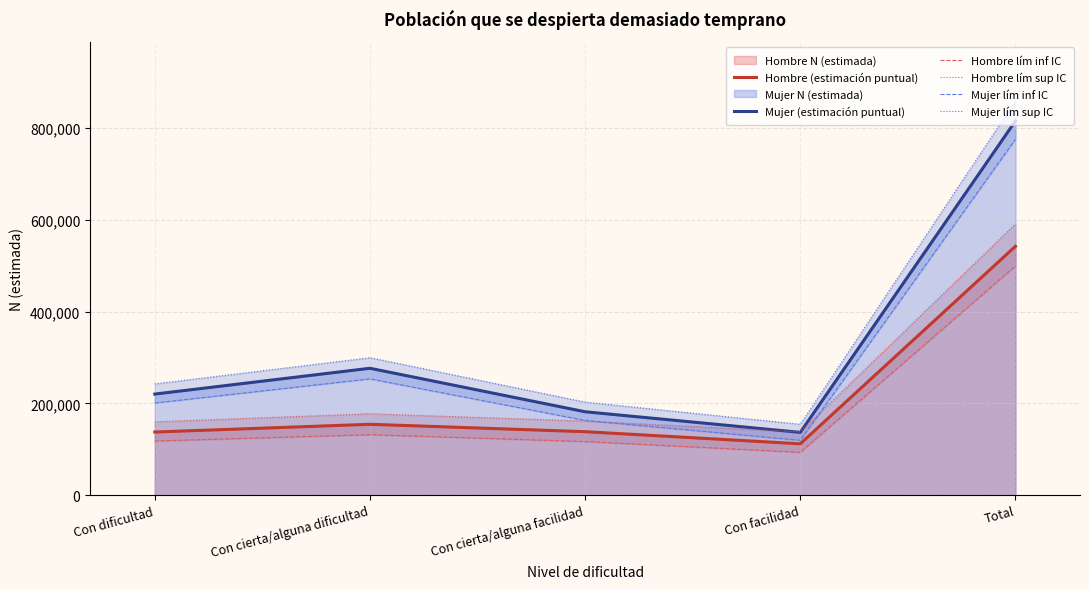

Read the Mujer lím inf IC value at Con cierta/alguna dificultad, to the nearest 100.

253500